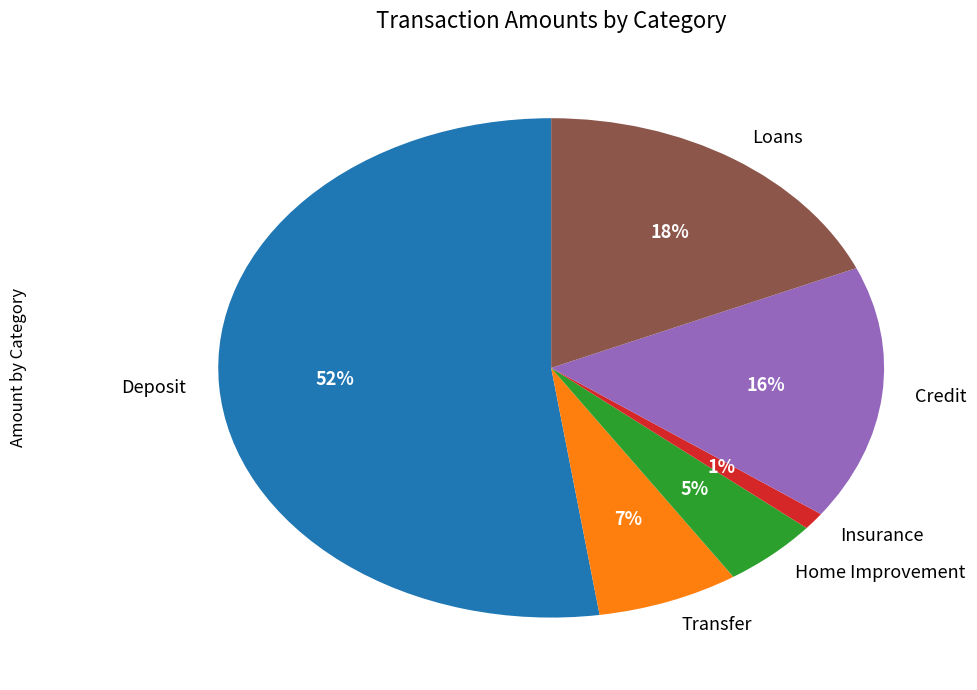

Which slice is the smallest?

Insurance